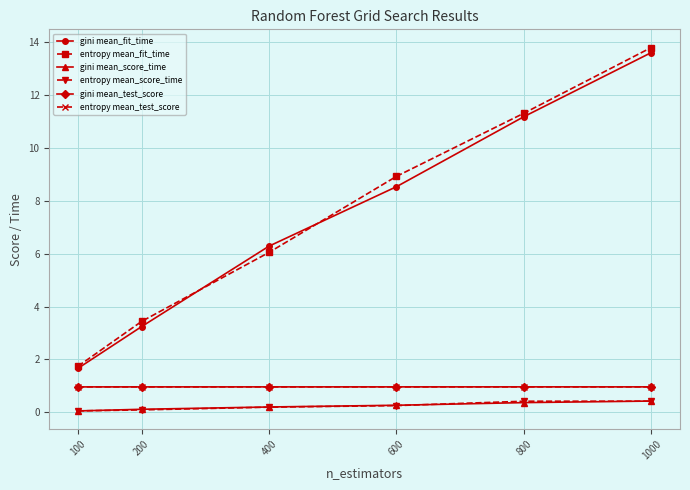

True or false: entropy mean_score_time and gini mean_test_score cross at least once.

False